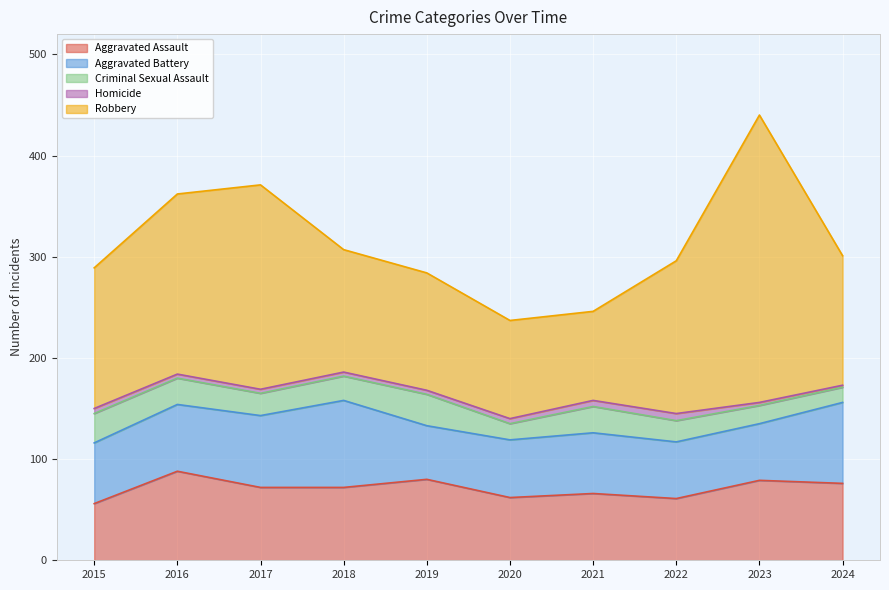

Does the chart display data point markers on the line(s)?

No